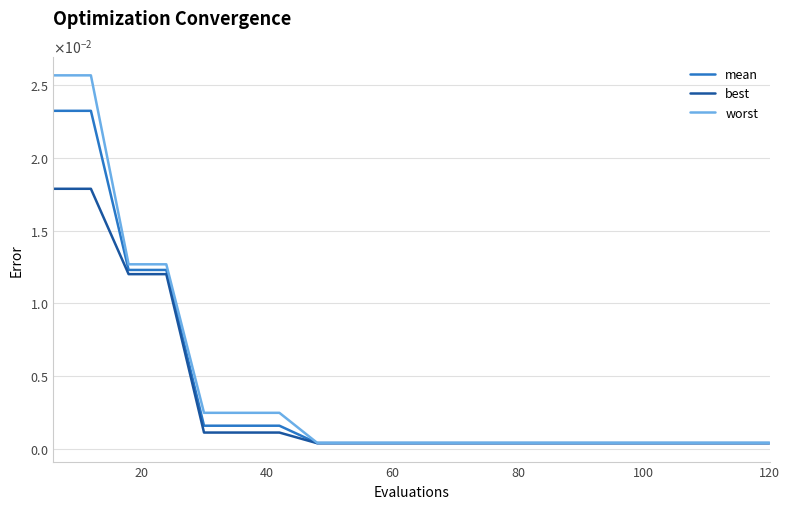

True or false: best and worst cross at least once.

False